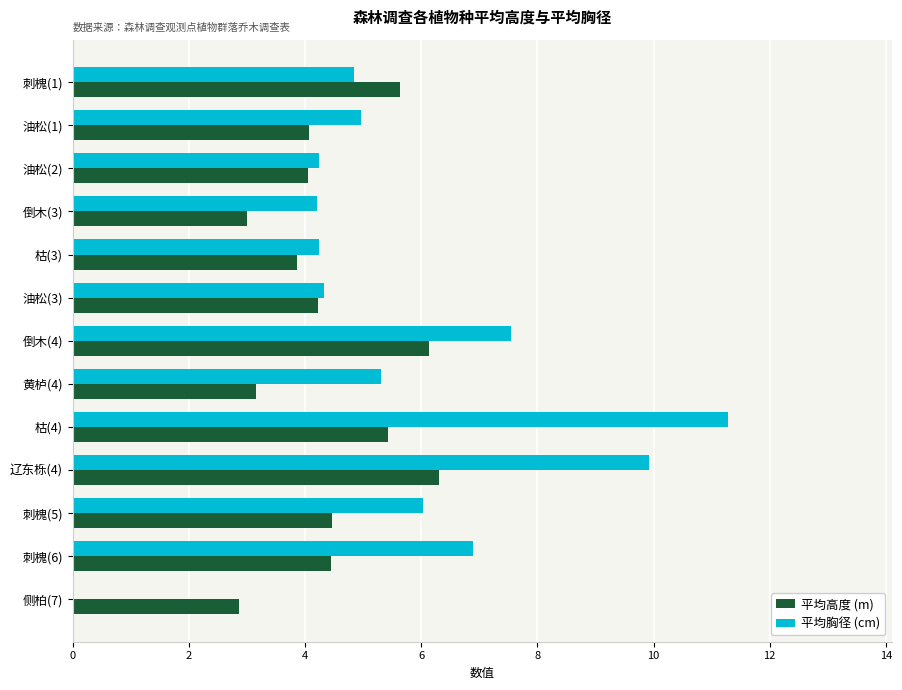

What is the greatest value displayed?

11.3